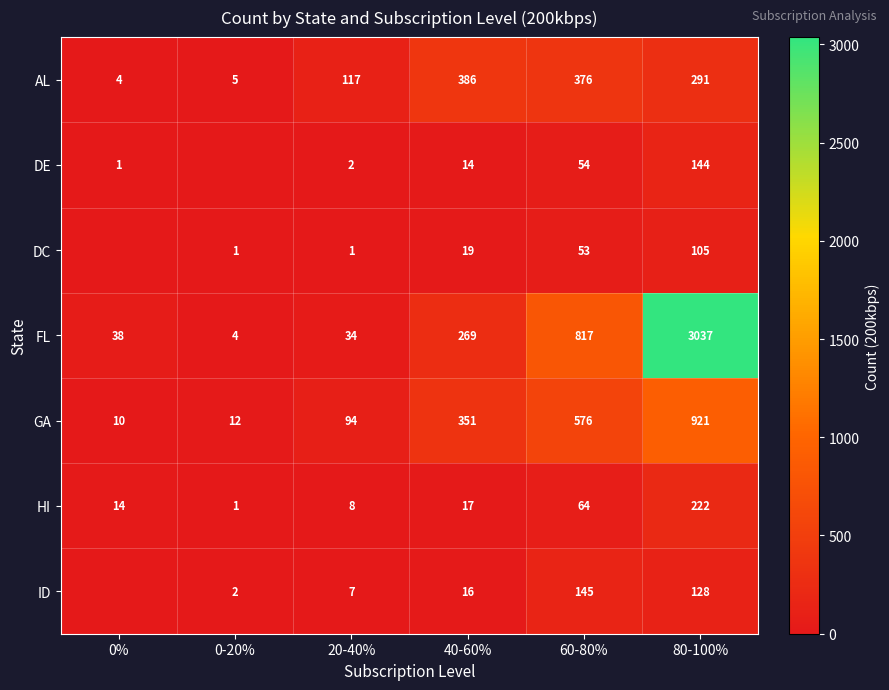

At which category does the chart reach its minimum across all series?

0-20%